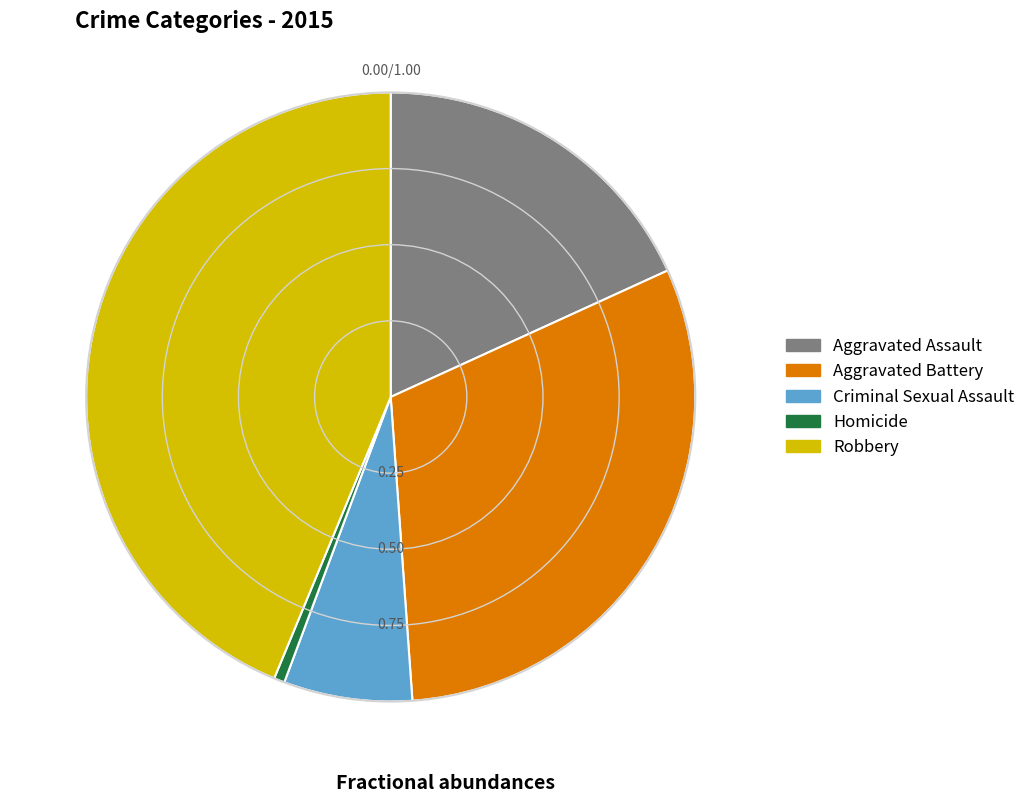

Between Aggravated Assault and Criminal Sexual Assault, which is larger?

Aggravated Assault